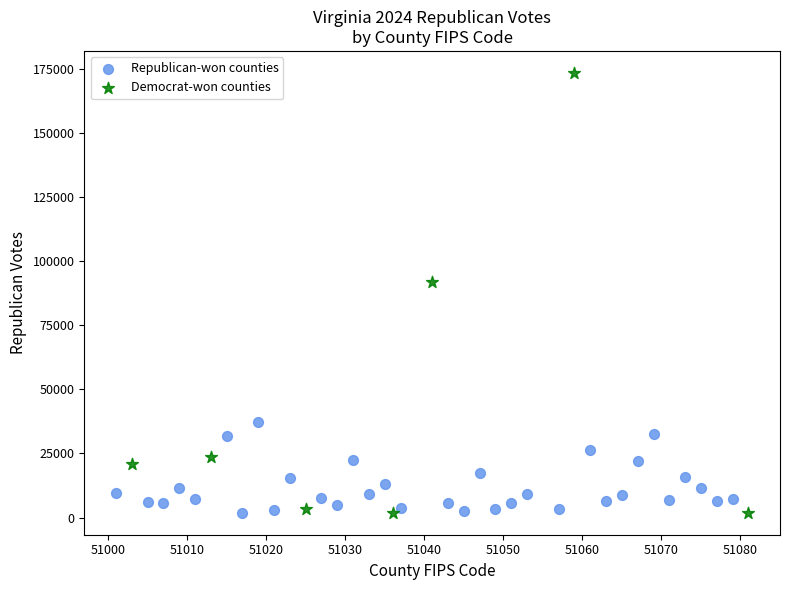

Which series reaches the maximum Y coordinate?

Democrat-won counties